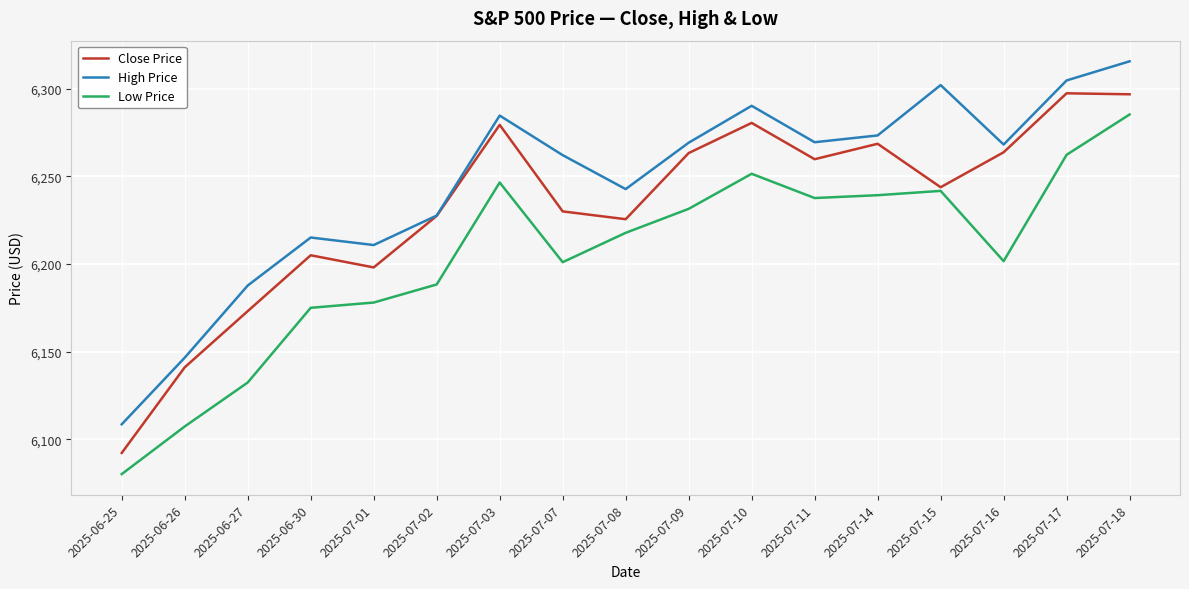

What are all the series names shown in the legend?

Close Price, High Price, Low Price